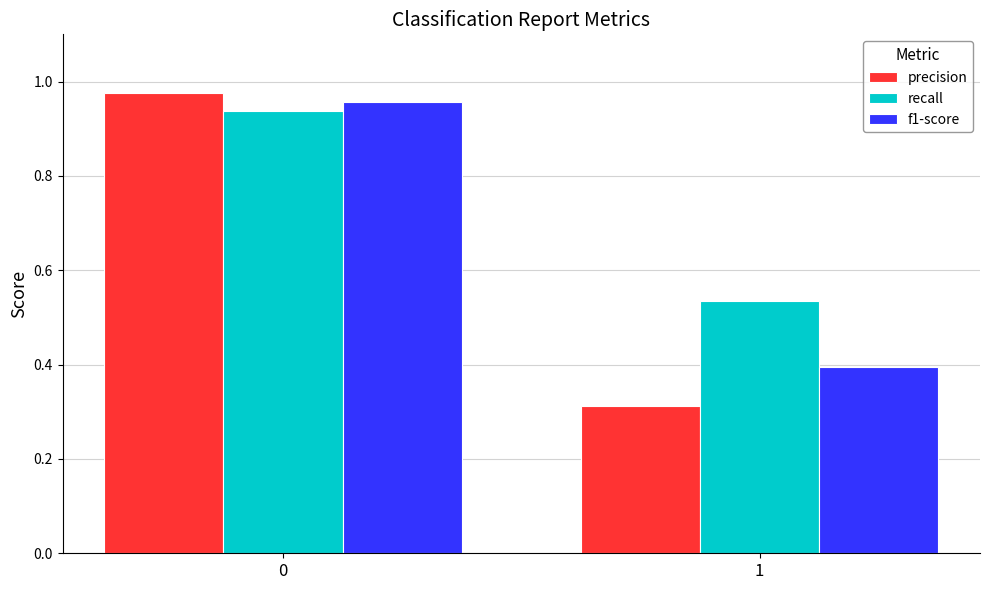

At which category does the chart reach its minimum across all series?

1